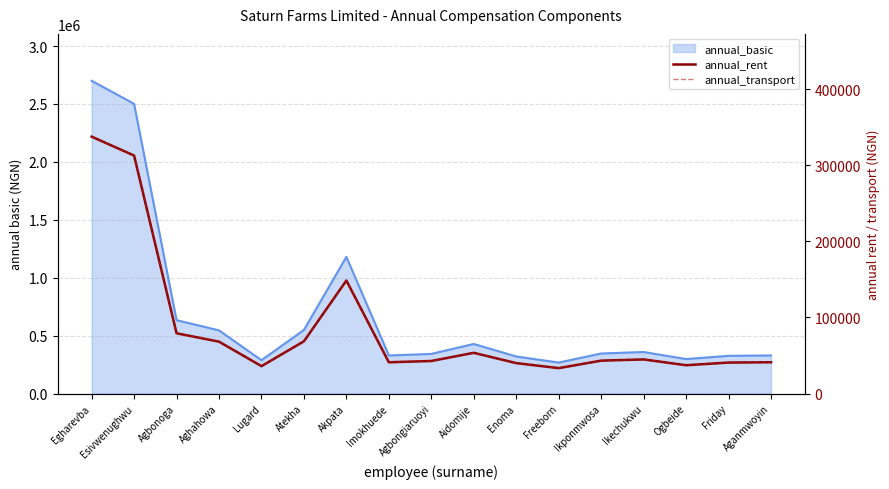

What is the lowest value of the annual_transport series?

33393.4